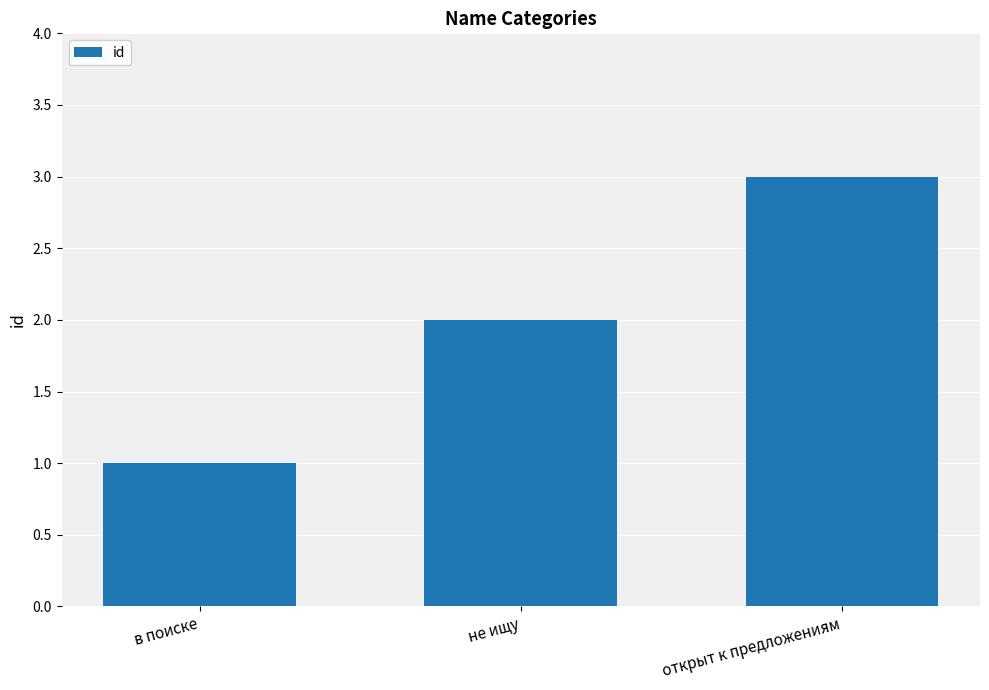

True or false: the data shows 0 at не ищу.

False